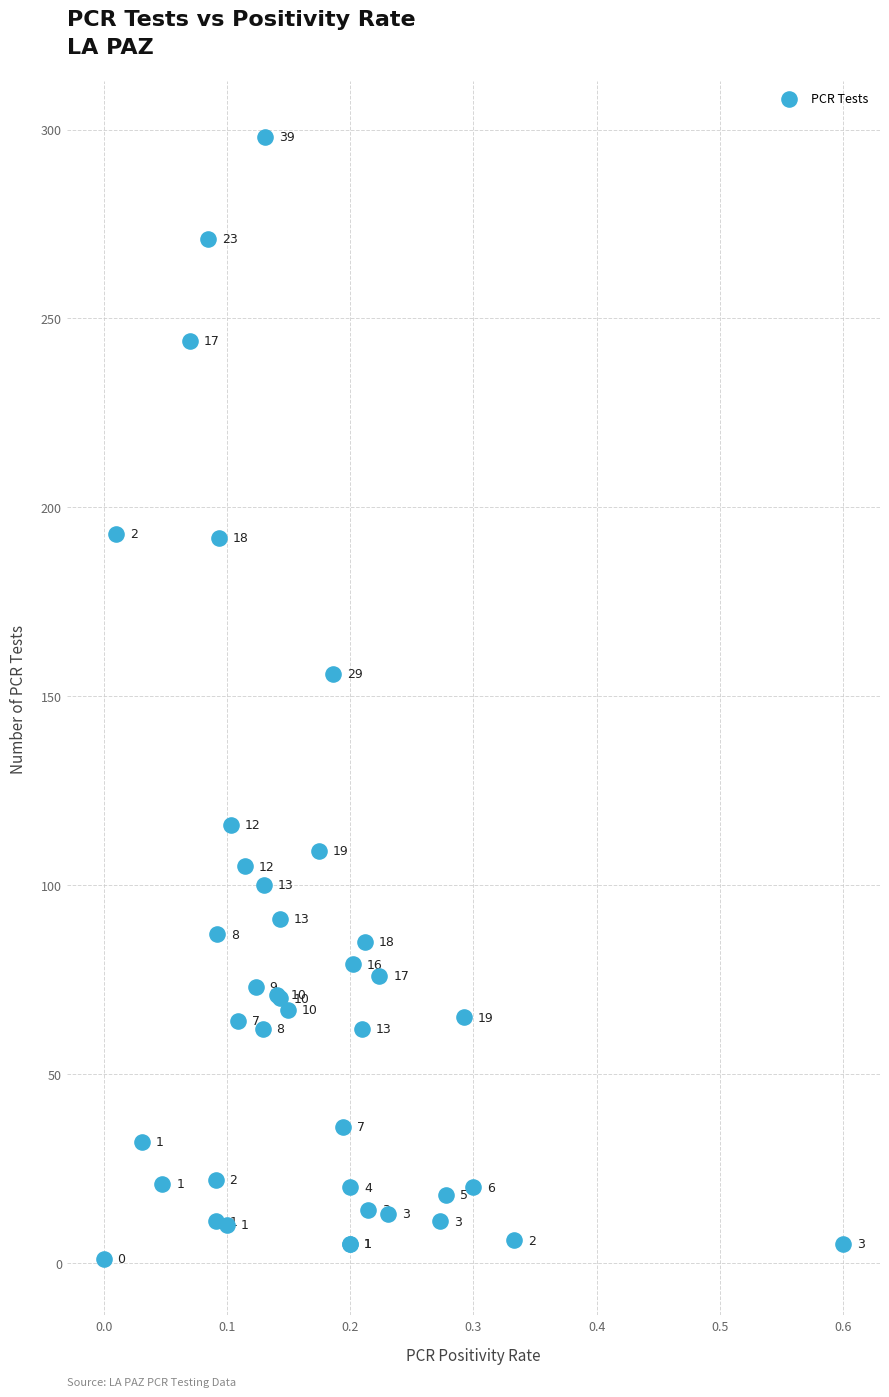

What Y value in the scatter plot is closest to 149?

156